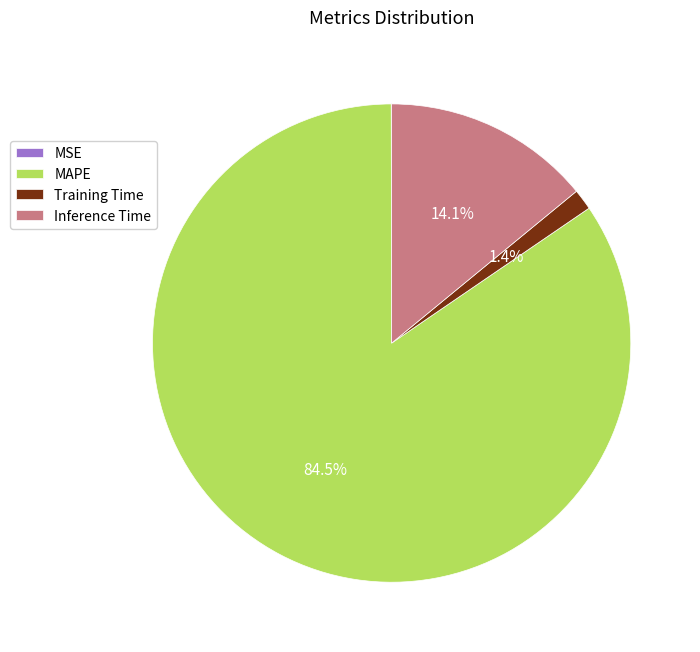

Which slice is the largest?

MAPE